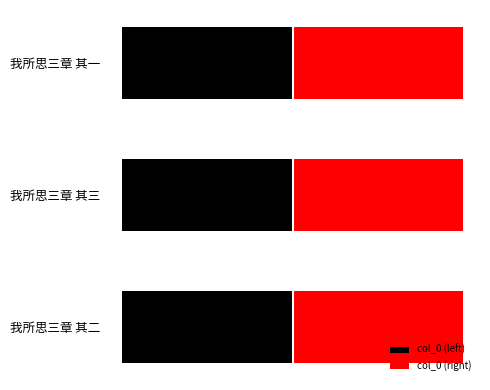

How many bars are there in each group?

2